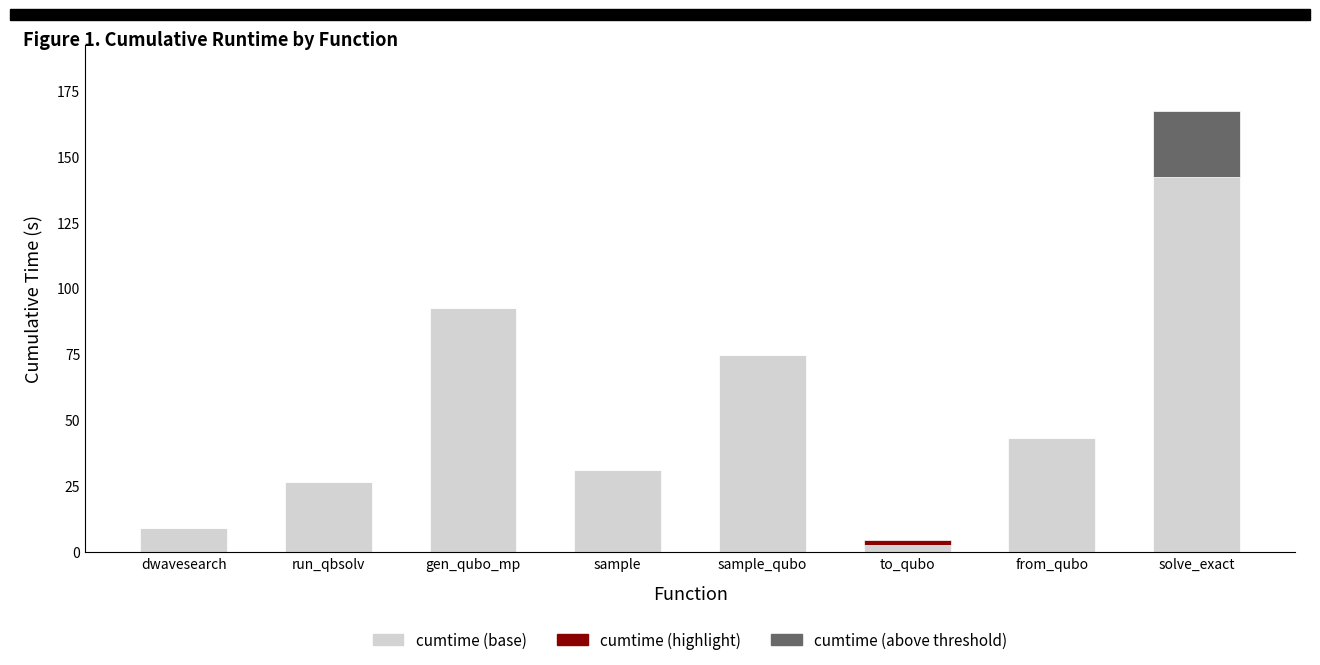

What is the difference between the maximum and minimum values in the cumtime (above threshold) series?

25.1